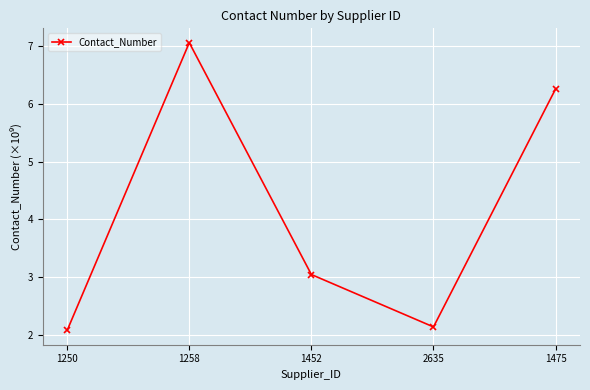

Rank the categories by value from highest to lowest.

1258, 1475, 1452, 2635, 1250